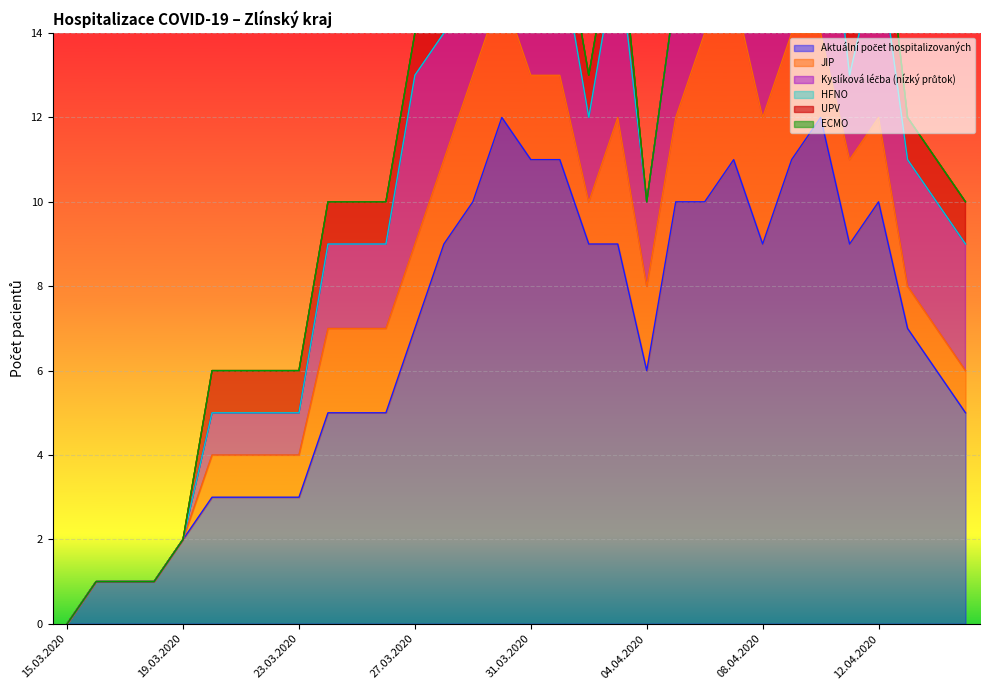

What is the sum of the Kyslíková léčba (nízký průtok) values at 10.04.2020 and 01.04.2020?

8